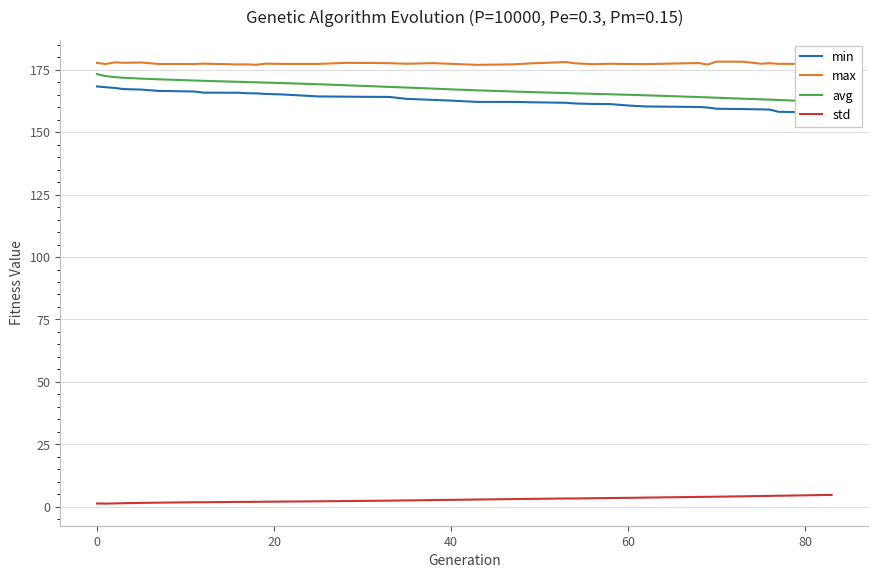

What is the highest value of the std series?

4.8